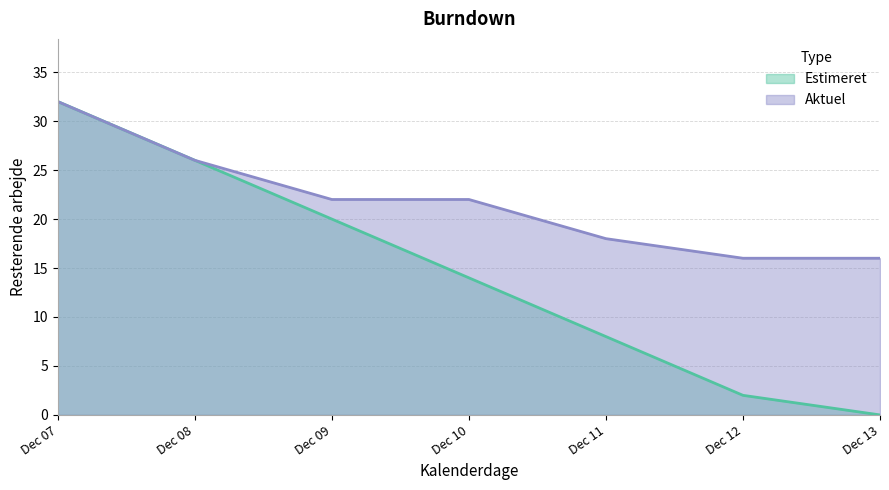

What is the difference between the Estimeret values at Dec 07 and Dec 11?

24